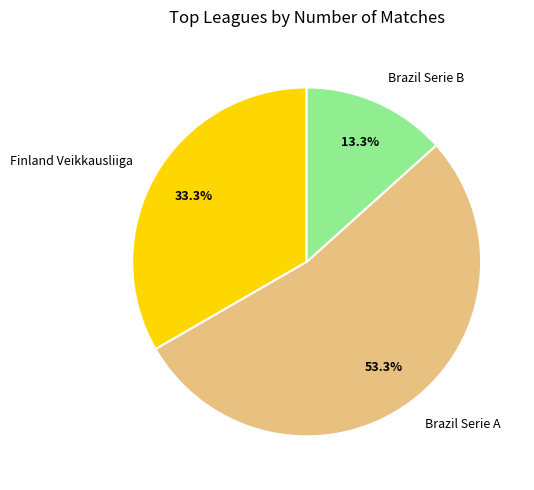

What is the largest slice in the pie chart?

Brazil Serie A